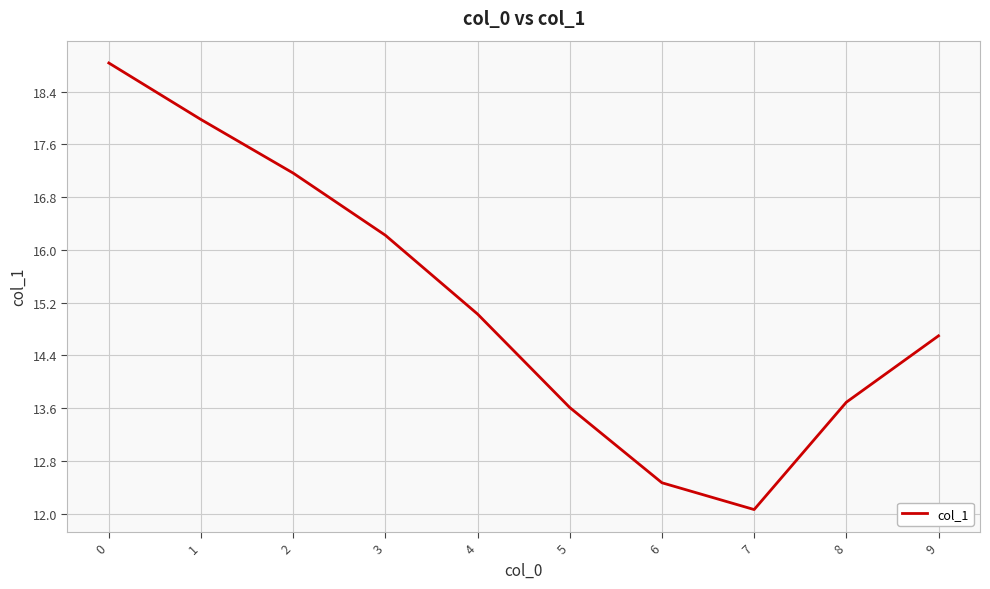

Rank the categories by value from lowest to highest.

7, 6, 5, 8, 9, 4, 3, 2, 1, 0